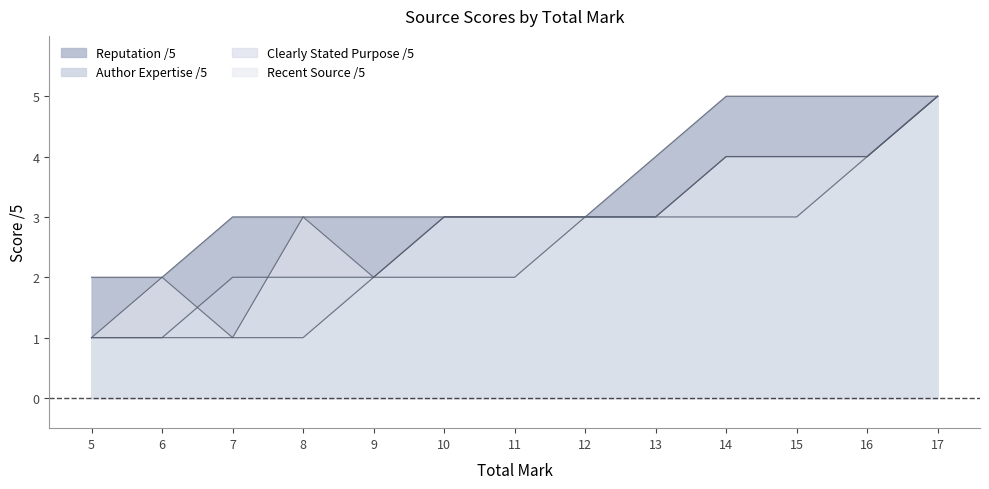

Rank the series at 13 from lowest to highest value.

Author Expertise /5, Clearly Stated Purpose /5, Recent Source /5, Reputation /5